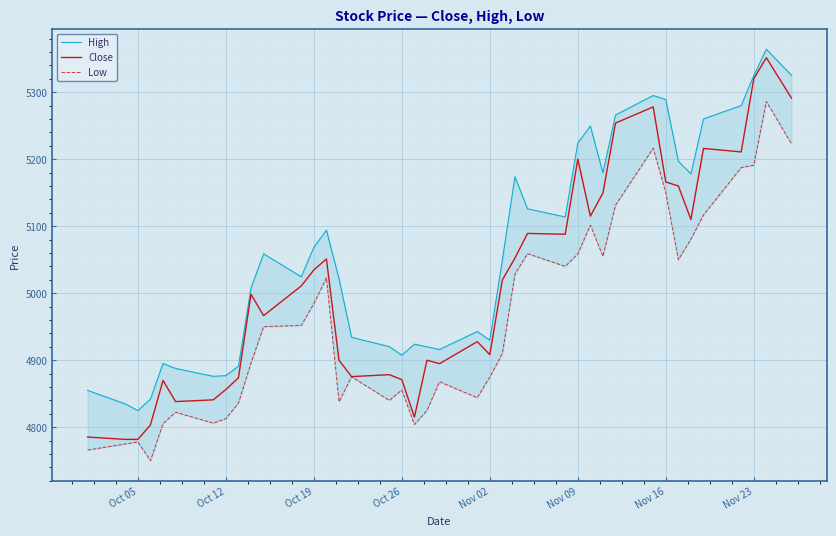

True or false: Low has more than 1 points higher than both neighbors.

True